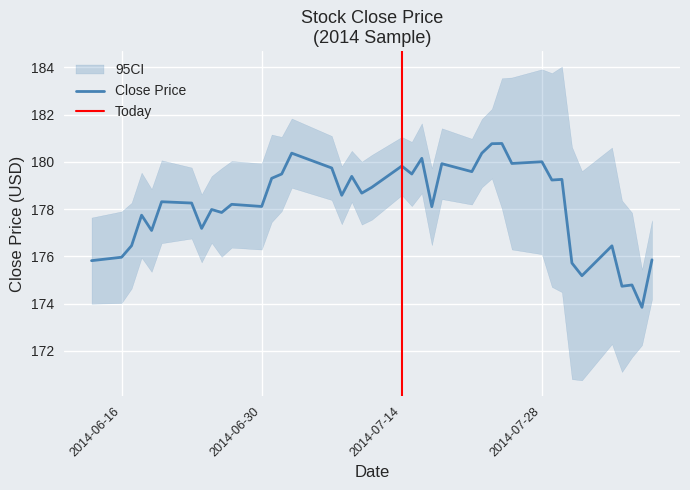

The value at 26 is 258.9. True or false?

False